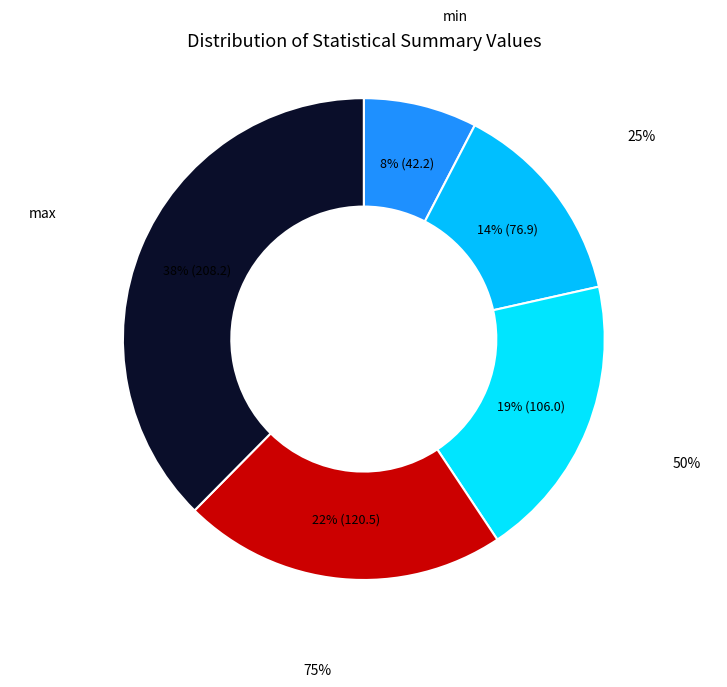

The max slice represents 38% of the pie. True or false?

True